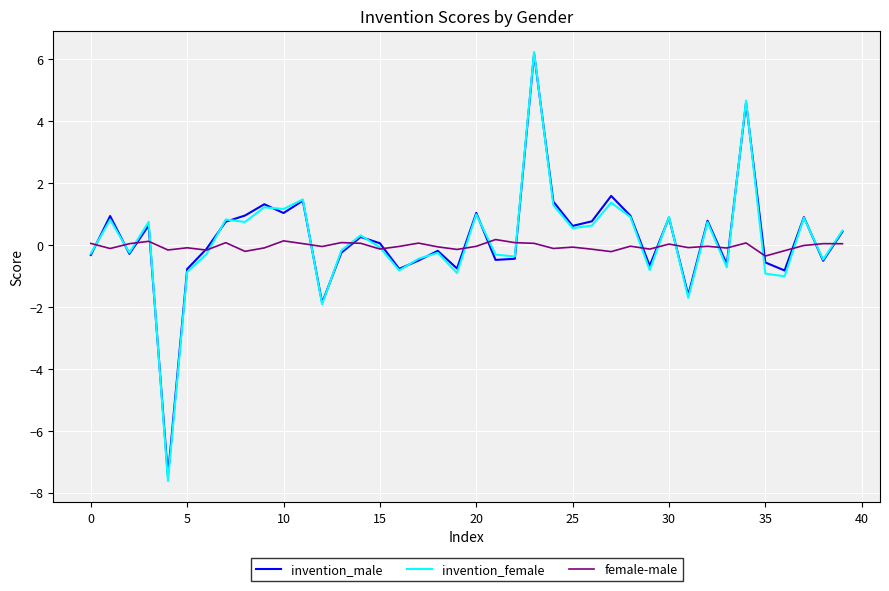

What are all the series names shown in the legend?

invention_male, invention_female, female-male